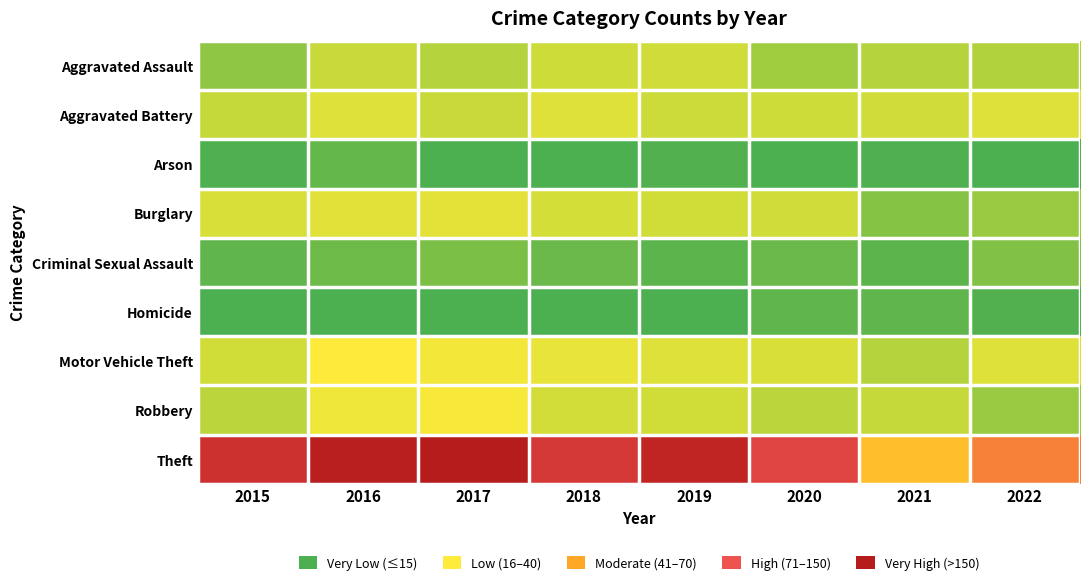

Reading left to right, extract all data points from this chart.

Aggravated Assault: 2015=25	2016=43	2017=37	2018=45	2019=47	2020=30	2021=37	2022=35
Aggravated Battery: 2015=42	2016=60	2017=43	2018=60	2019=44	2020=45	2021=47	2022=60
Arson: 2015=4	2016=10	2017=3	2018=2	2019=5	2020=3	2021=4	2022=3
Burglary: 2015=54	2016=61	2017=64	2018=51	2019=48	2020=46	2021=21	2022=28
Criminal Sexual Assault: 2015=9	2016=14	2017=18	2018=12	2019=8	2020=12	2021=8	2022=20
Homicide: 2015=3	2016=3	2017=3	2018=3	2019=2	2020=9	2021=9	2022=5
Motor Vehicle Theft: 2015=48	2016=86	2017=77	2018=67	2019=60	2020=54	2021=37	2022=59
Robbery: 2015=39	2016=74	2017=80	2018=50	2019=48	2020=39	2021=42	2022=28
Theft: 2015=249	2016=277	2017=283	2018=237	2019=268	2020=221	2021=122	2022=167